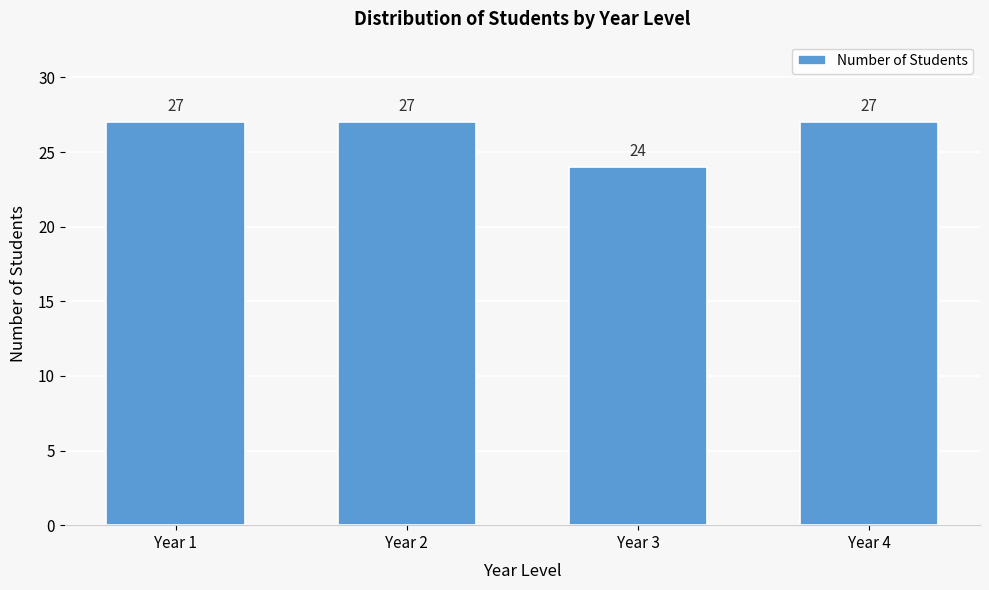

Reading left to right, list all the values displayed in this chart.

Year 1=27	Year 2=27	Year 3=24	Year 4=27